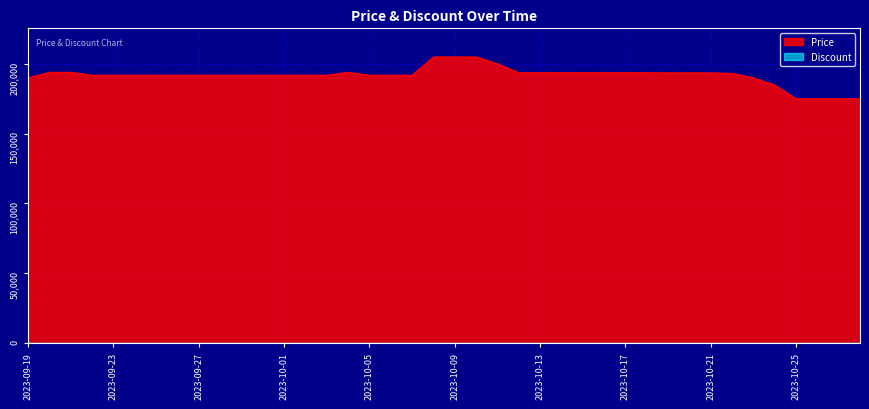

Reading left to right, transcribe all the data shown in this chart.

2023-09-19=190000	2023-09-20=194000	2023-09-21=194000	2023-09-22=191900	2023-09-23=191900	2023-09-24=191900	2023-09-25=191900	2023-09-26=191900	2023-09-27=191900	2023-09-28=191900	2023-09-29=191900	2023-09-30=191900	2023-10-01=191900	2023-10-02=191900	2023-10-03=191900	2023-10-04=194000	2023-10-05=191900	2023-10-06=191900	2023-10-07=191900	2023-10-08=205000	2023-10-09=205000	2023-10-10=205000	2023-10-11=200160	2023-10-12=193680	2023-10-13=193680	2023-10-14=193680	2023-10-15=193680	2023-10-16=193680	2023-10-17=193680	2023-10-18=193680	2023-10-19=193580	2023-10-20=193580	2023-10-21=193580	2023-10-22=193230	2023-10-23=190040	2023-10-24=184870	2023-10-25=175000	2023-10-26=175000	2023-10-27=175000	2023-10-28=175000